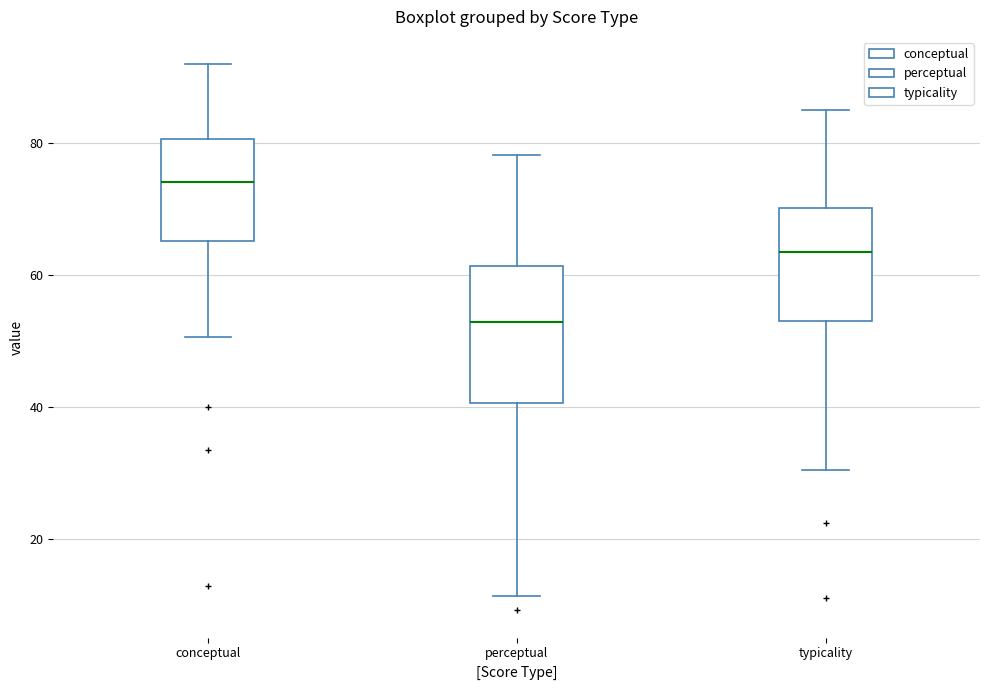

Which box has the lowest median line?

perceptual